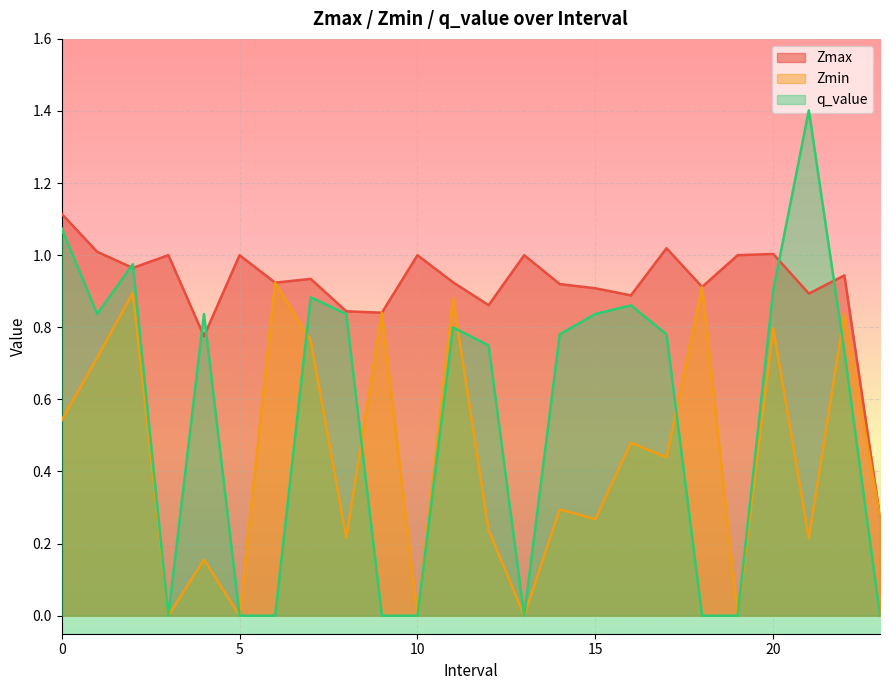

Which has a higher value, 7 or 10?

10